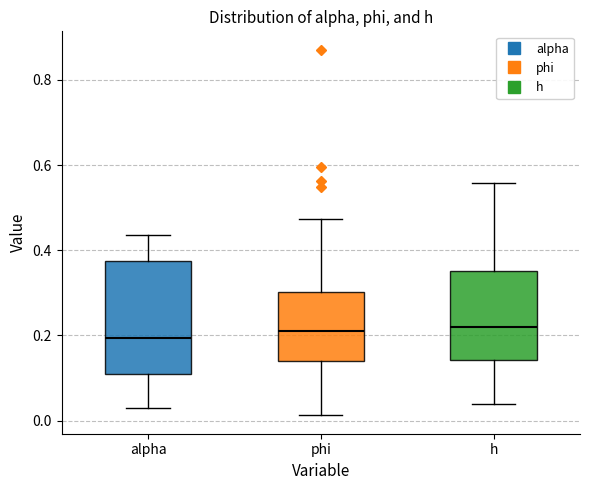

Reading left to right, read every box against the y-axis: the position of its median line, the range the box covers, and the ends of its whiskers. The values are not printed on the chart, so give them approximately, as read against the axis.

alpha: median 0.20, box 0.12 to 0.38, whiskers 0.02 to 0.44
phi: median 0.20, box 0.14 to 0.30, whiskers 0.02 to 0.48
h: median 0.22, box 0.14 to 0.36, whiskers 0.04 to 0.56